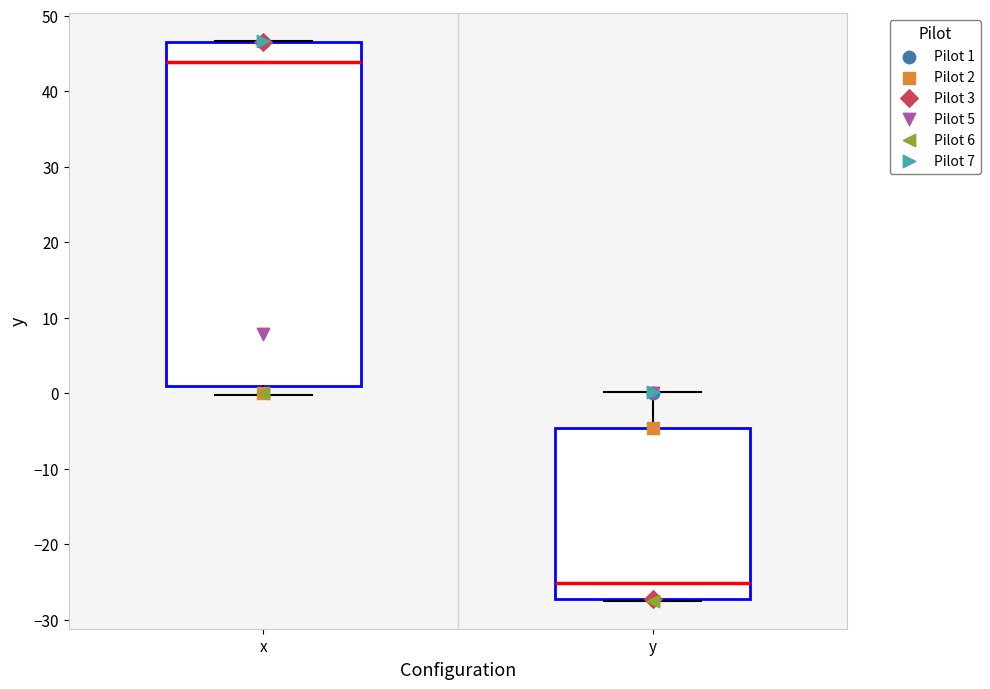

Reading left to right, transcribe this box plot: for each box, give where its median line is, the range the box spans, and where its two whiskers end, as read against the y-axis. The values are not printed on the chart, so give them approximately, as read against the axis.

x: median 44, box 1 to 47, whiskers 0 to 47
y: median -25, box -27 to -5, whiskers -27 to 0